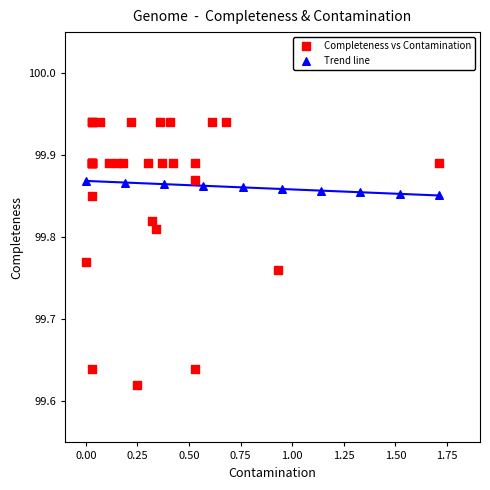

Which series reaches the minimum Y coordinate?

Completeness vs Contamination